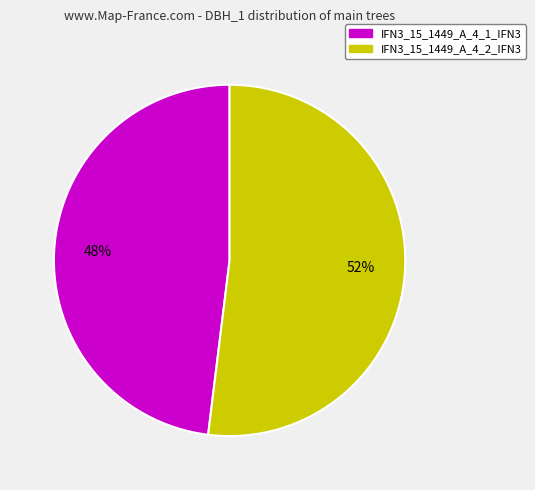

What percentage is the IFN3_15_1449_A_4_2_IFN3 slice, to the nearest percent?

52%